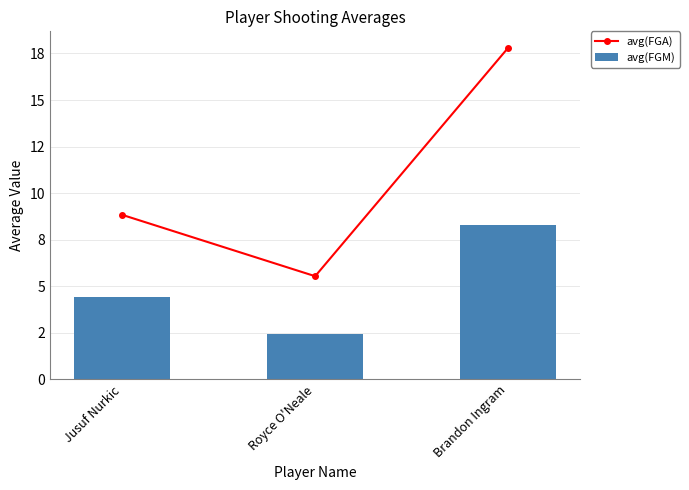

What is the greatest value displayed?

17.8